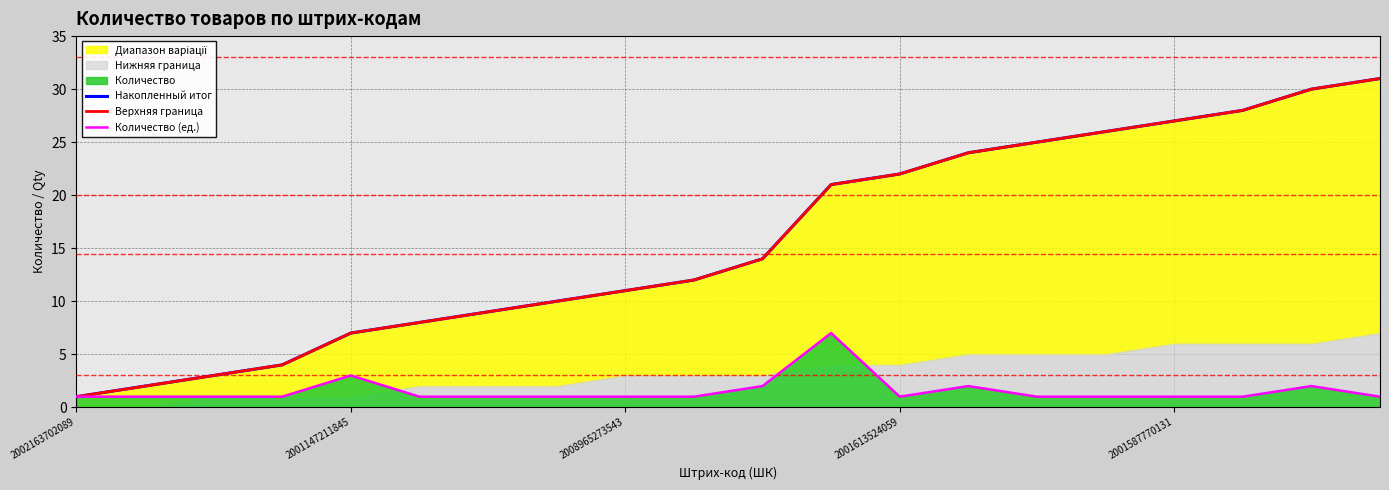

What is the maximum value for Количество (ед.)?

7